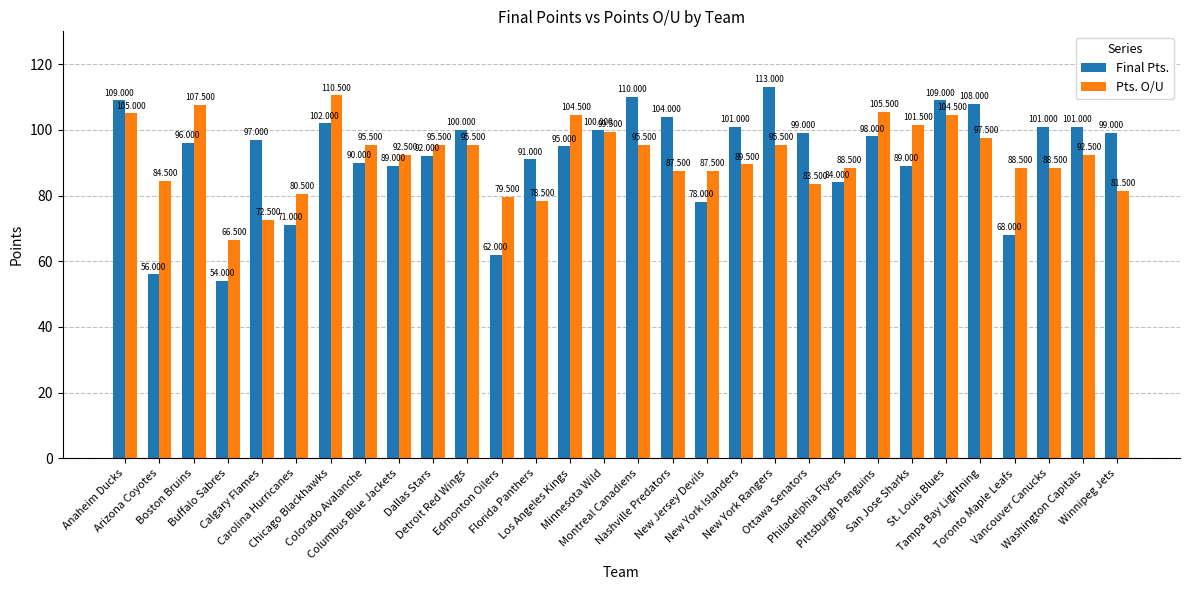

What is the total value across all series at New Jersey Devils?

165.5